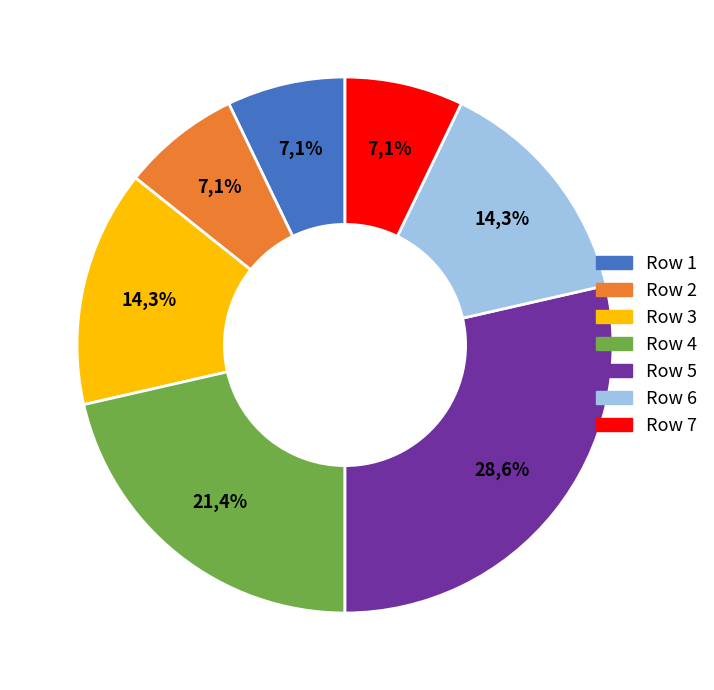

The 3 slice represents 24% of the pie. True or false?

False